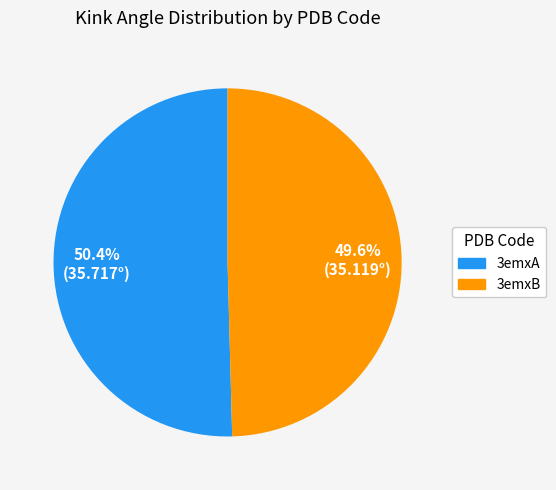

Is it true that 3emxB is 50% of the pie?

True